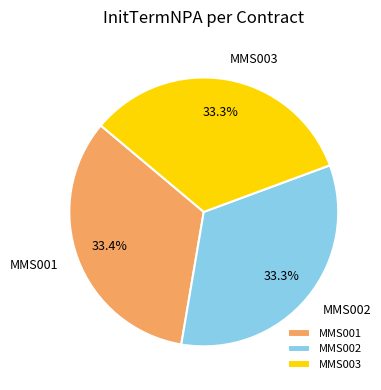

Is there any slice that represents more than half of the pie?

No